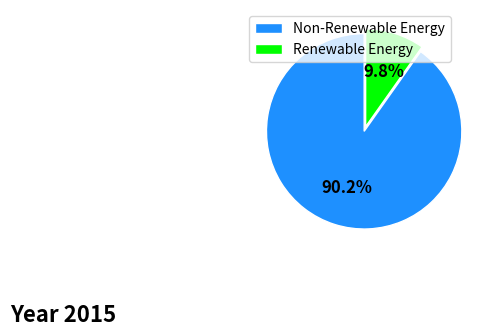

Does any single category account for the majority?

Yes